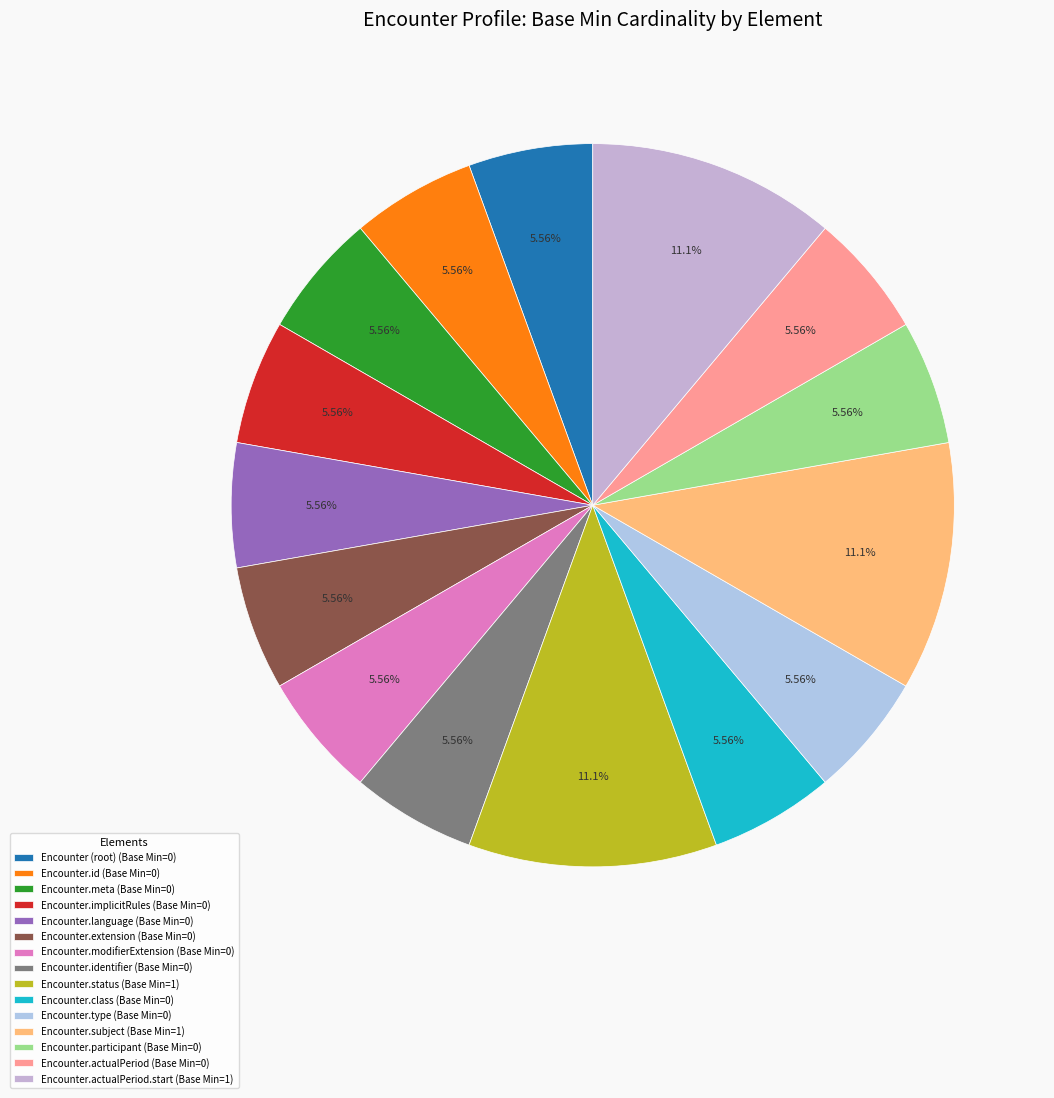

To the nearest percent, what is the average slice percentage?

7%